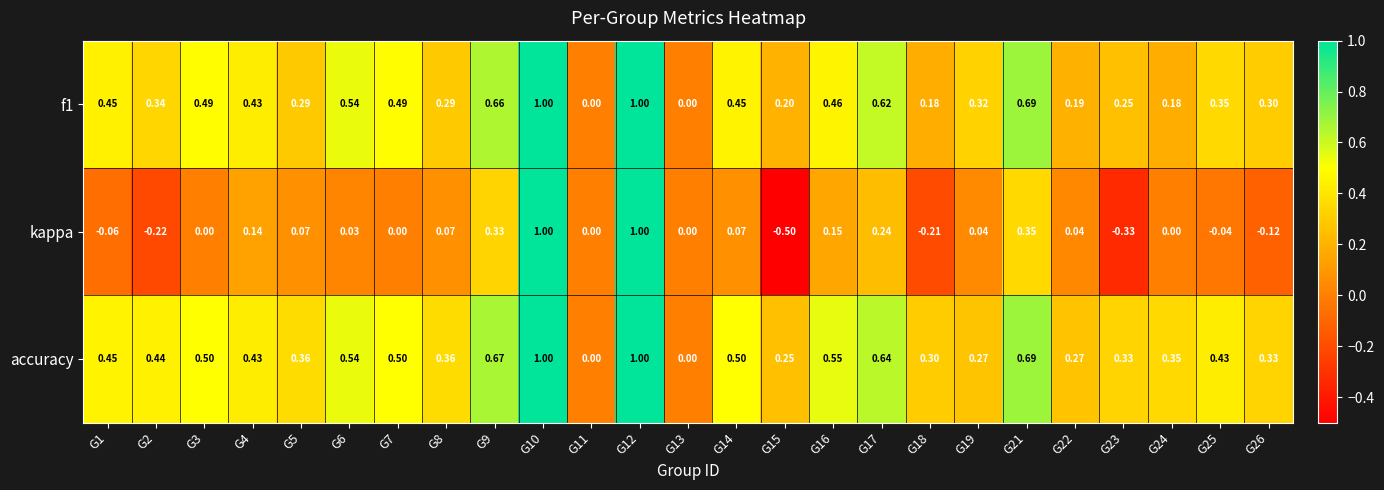

Which series has the largest total across all categories?

accuracy